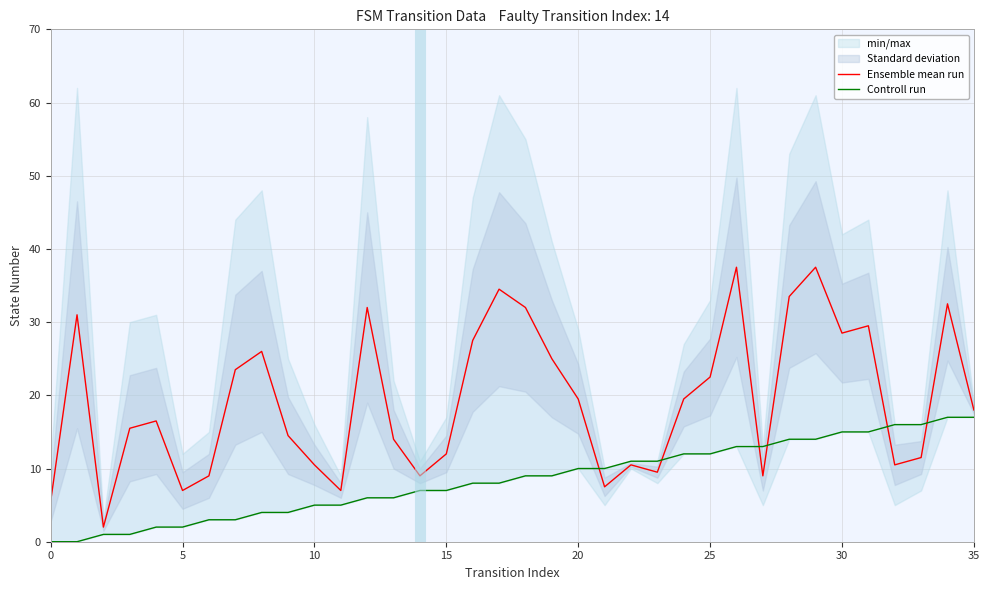

Which has a higher value, 13 or 18?

18